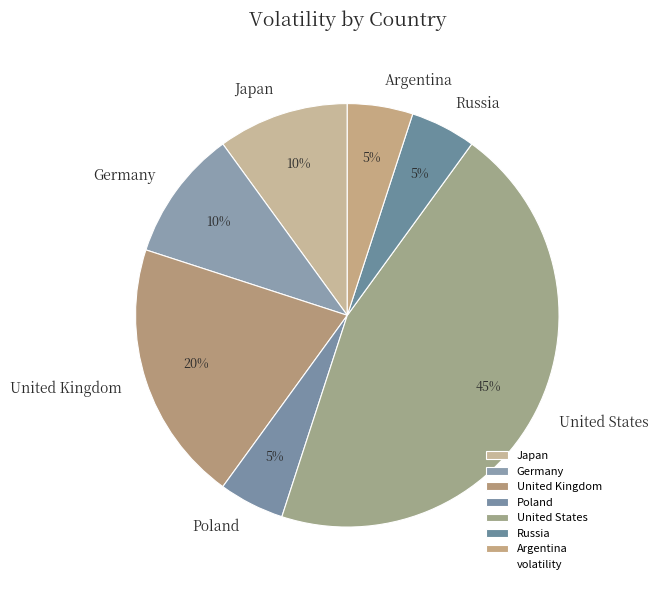

True or false: Russia accounts for 14% of the total.

False